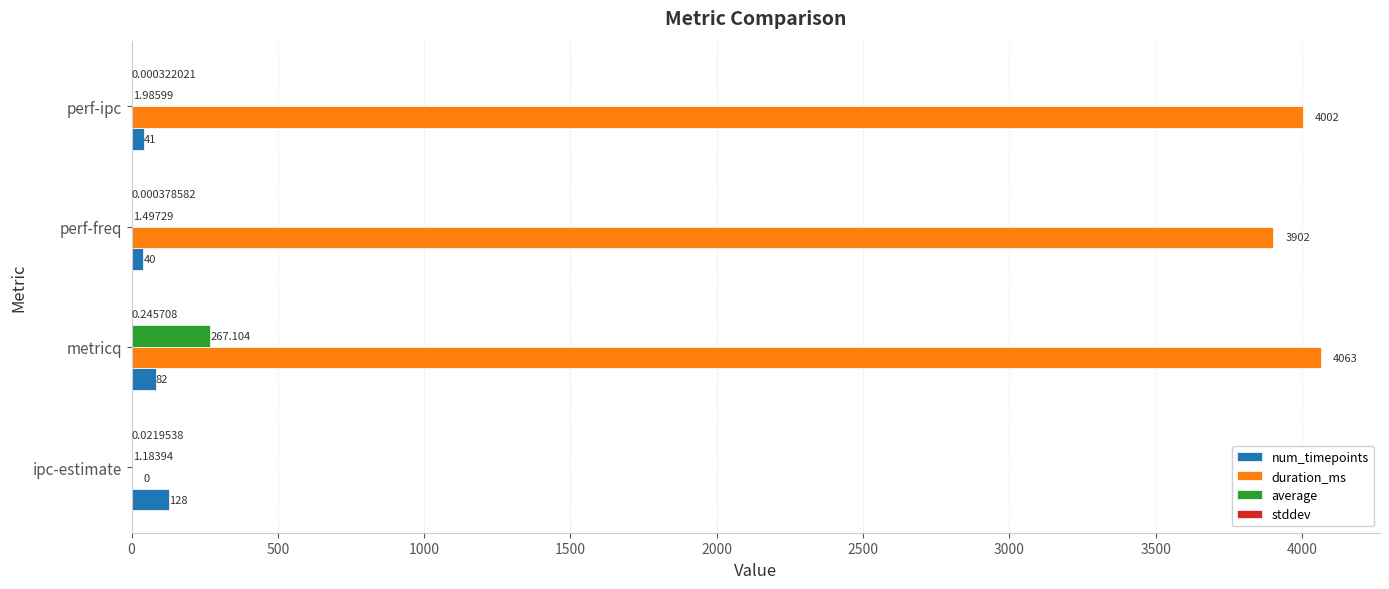

Which series has the largest total across all categories?

duration_ms